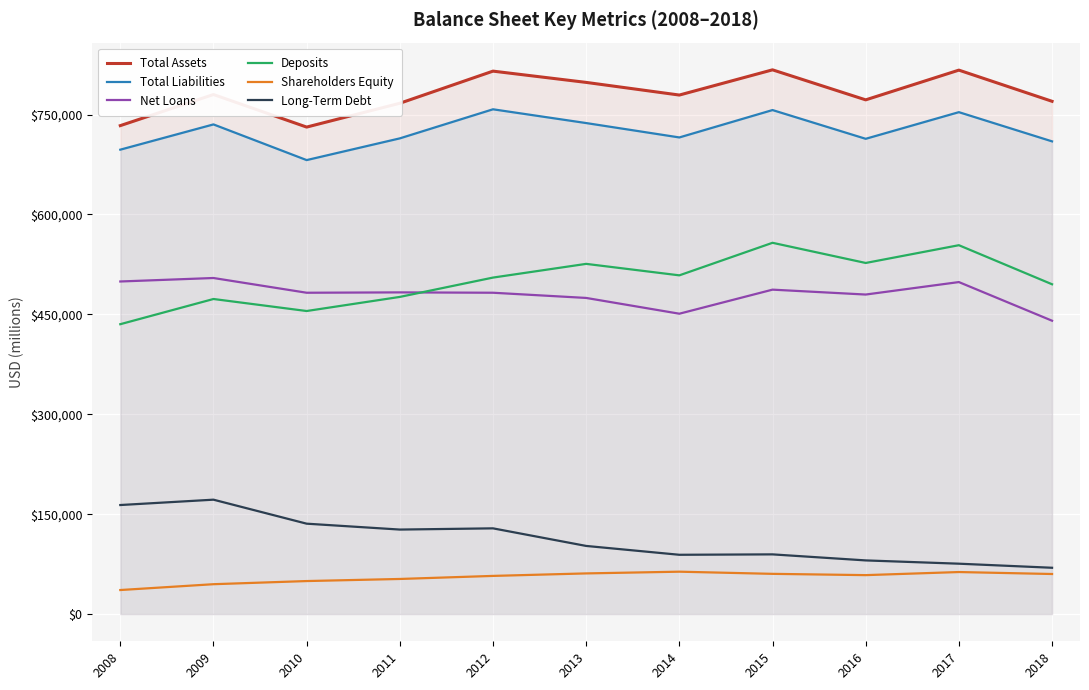

Reading left to right, extract all data points from this chart.

Total Assets: 733311	779978	731135	766892	815134	798215	779213	817078	772000	816638	769840
Total Liabilities: 697223	735134	681565	714184	757836	737167	715577	756687	713532	753534	709687
Net Loans: 499316	504544	482417	482955	482429	474616	450943	487066	479712	498440	440421
Deposits: 435191	473025	454985	476158	505177	525762	508534	557406	527116	553786	495141
Shareholders Equity: 36088	44844	49570	52708	57298	61048	63636	60391	58468	63104	60152
Long-Term Debt: 163708	171745	135713	126878	128701	102296	89015	89623	80564	75639	69524